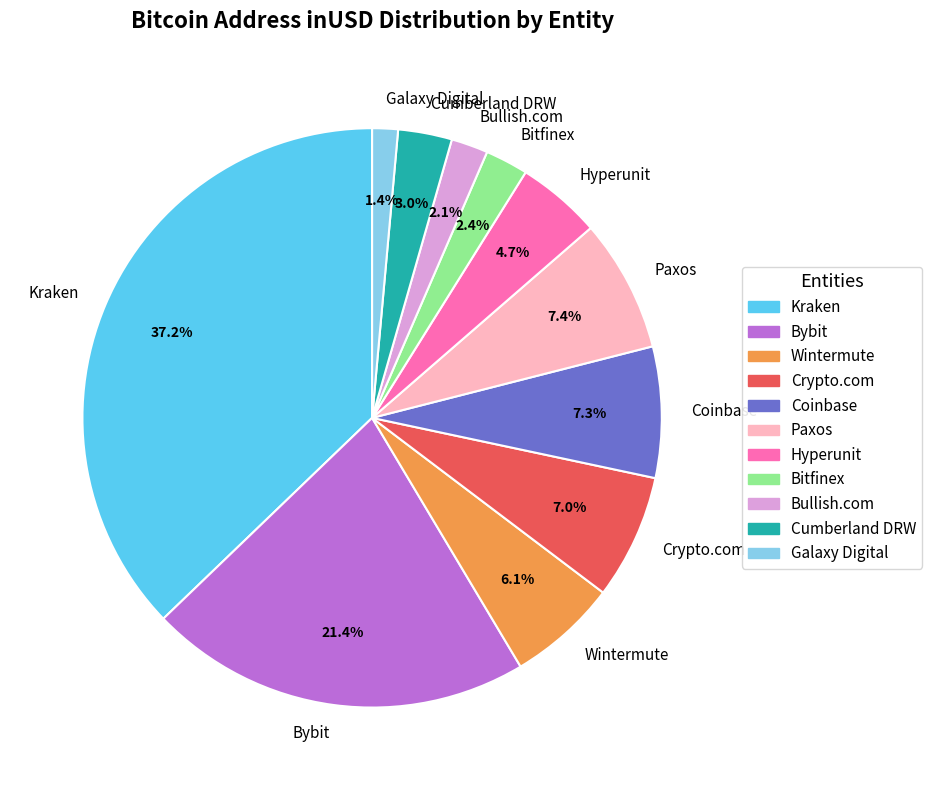

Is there any slice that represents more than half of the pie?

No